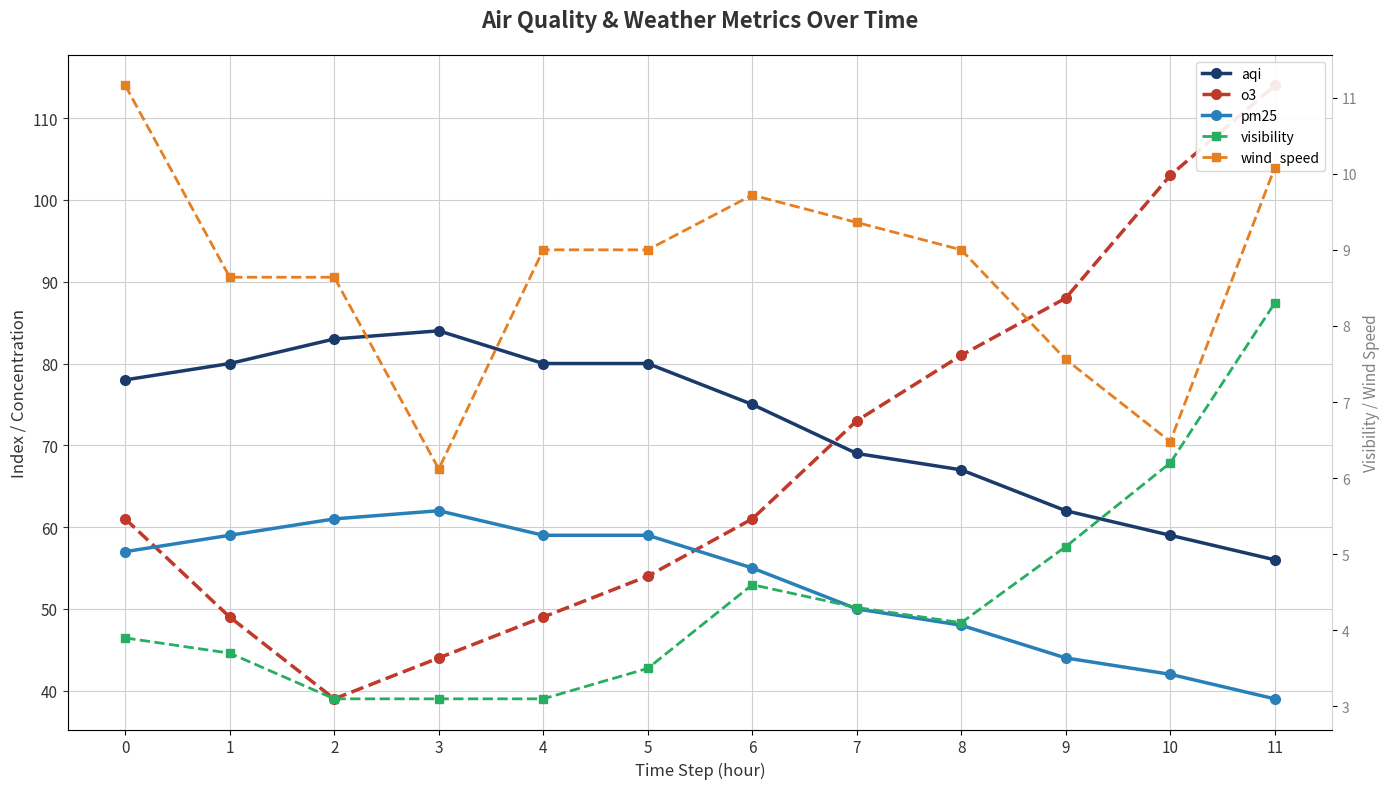

Is the value of pm25 at 3 greater than the value of o3 at 4?

Yes